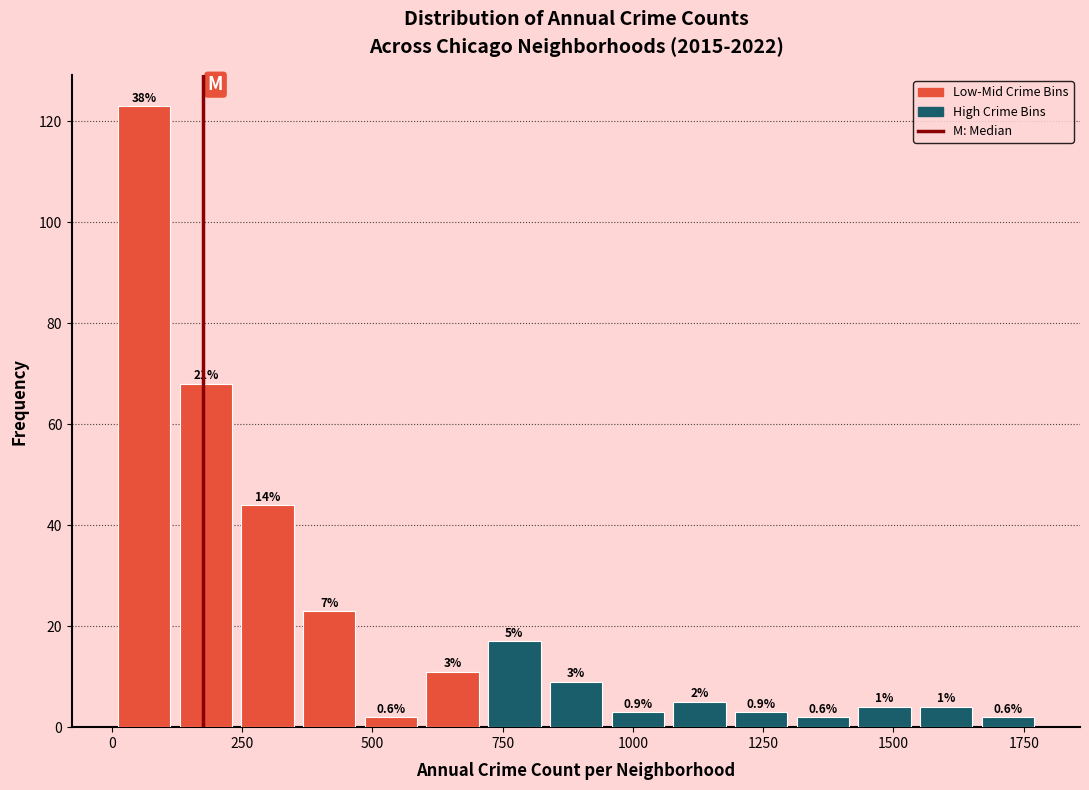

Around what value on the x-axis is the tallest bar? Give the approximate position of its centre, as read against the axis.

50